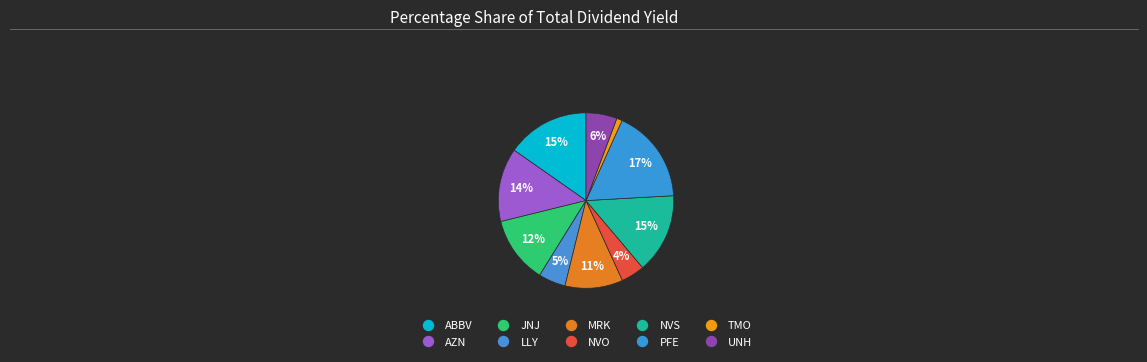

What percentage is the PFE slice, to the nearest percent?

17%